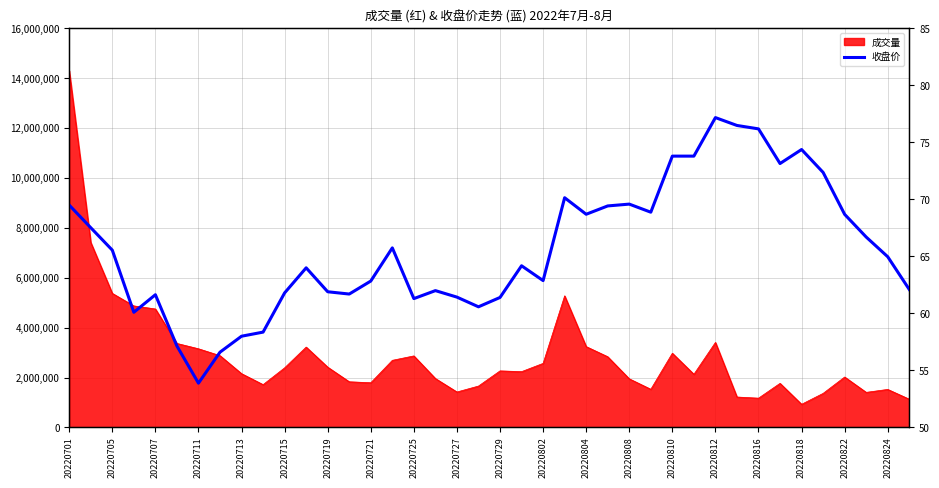

What is the smallest value displayed?

53.9